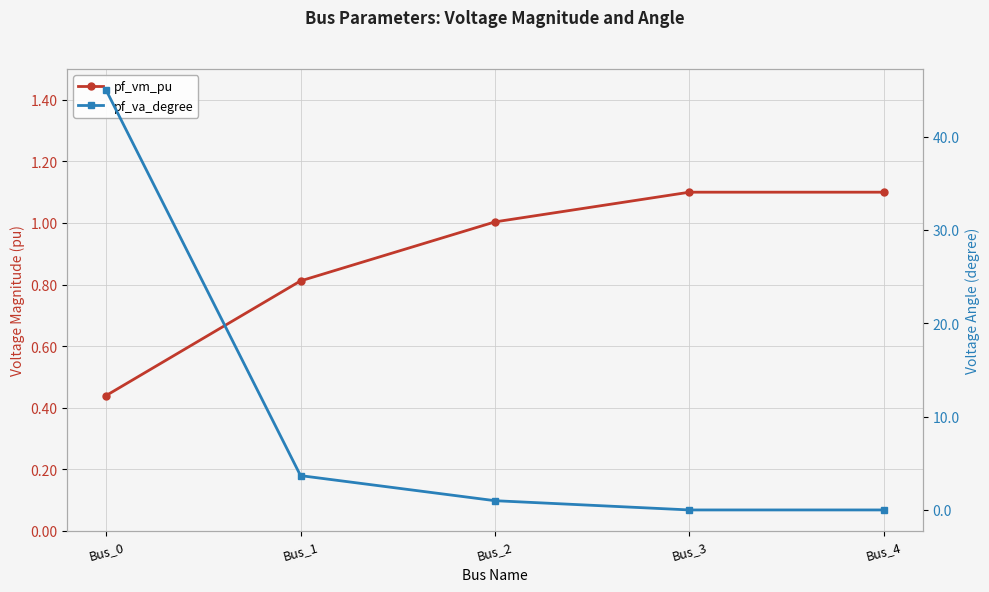

What is the difference between the highest and lowest values at Bus_1?

2.9